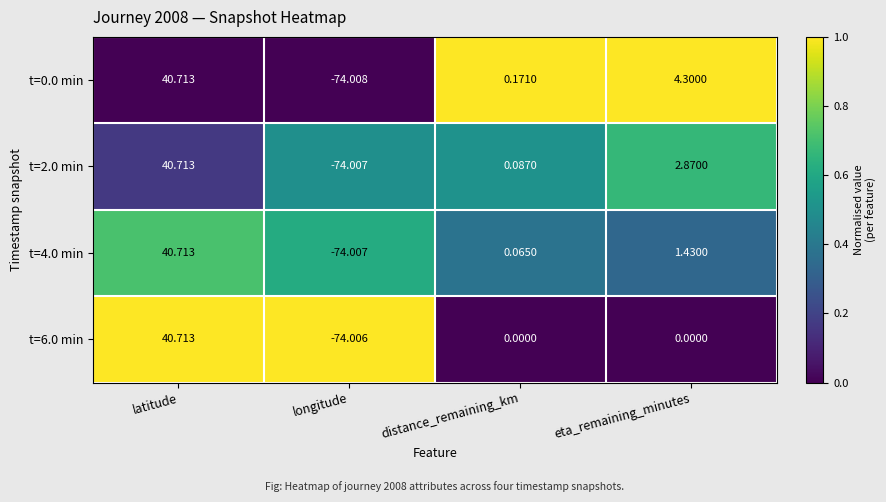

Is the value of t=2.0 min at distance_remaining_km greater than the value of t=6.0 min at eta_remaining_minutes?

Yes